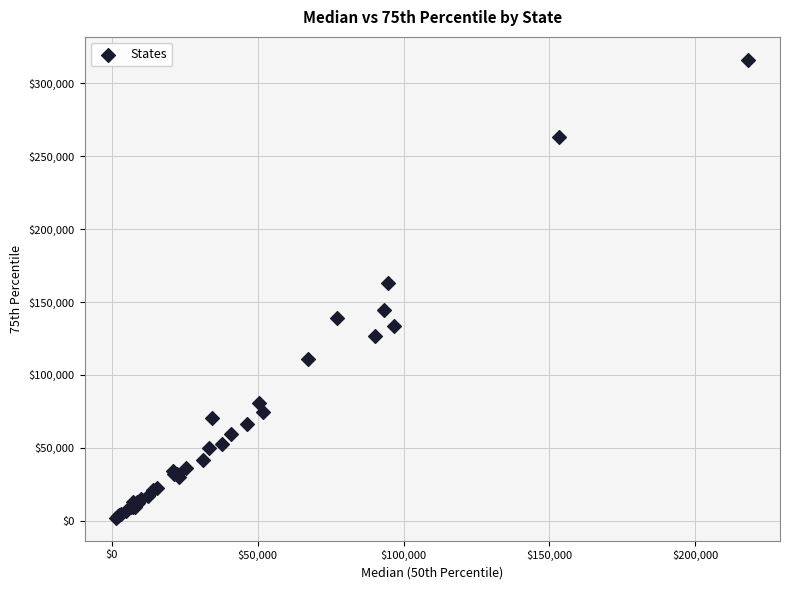

What Y value in the scatter plot is closest to 159068?

162903.7